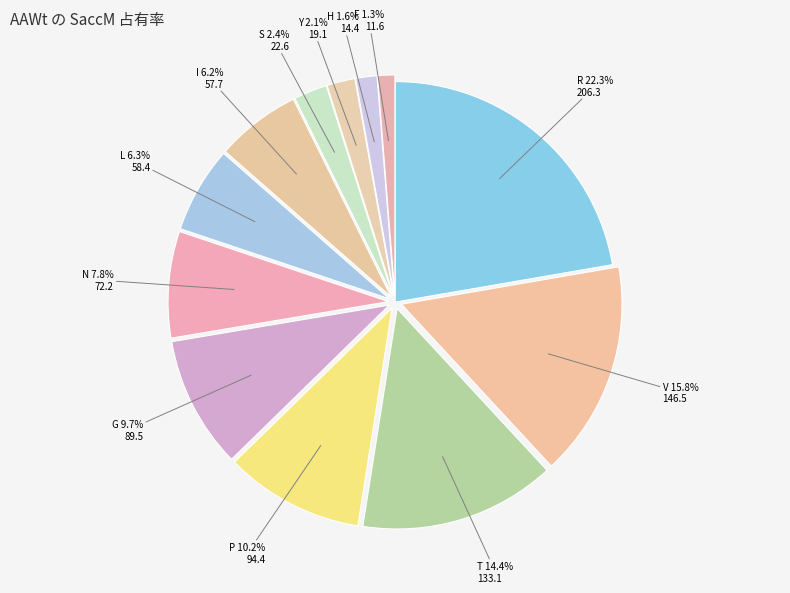

How many segments does this pie chart have?

12